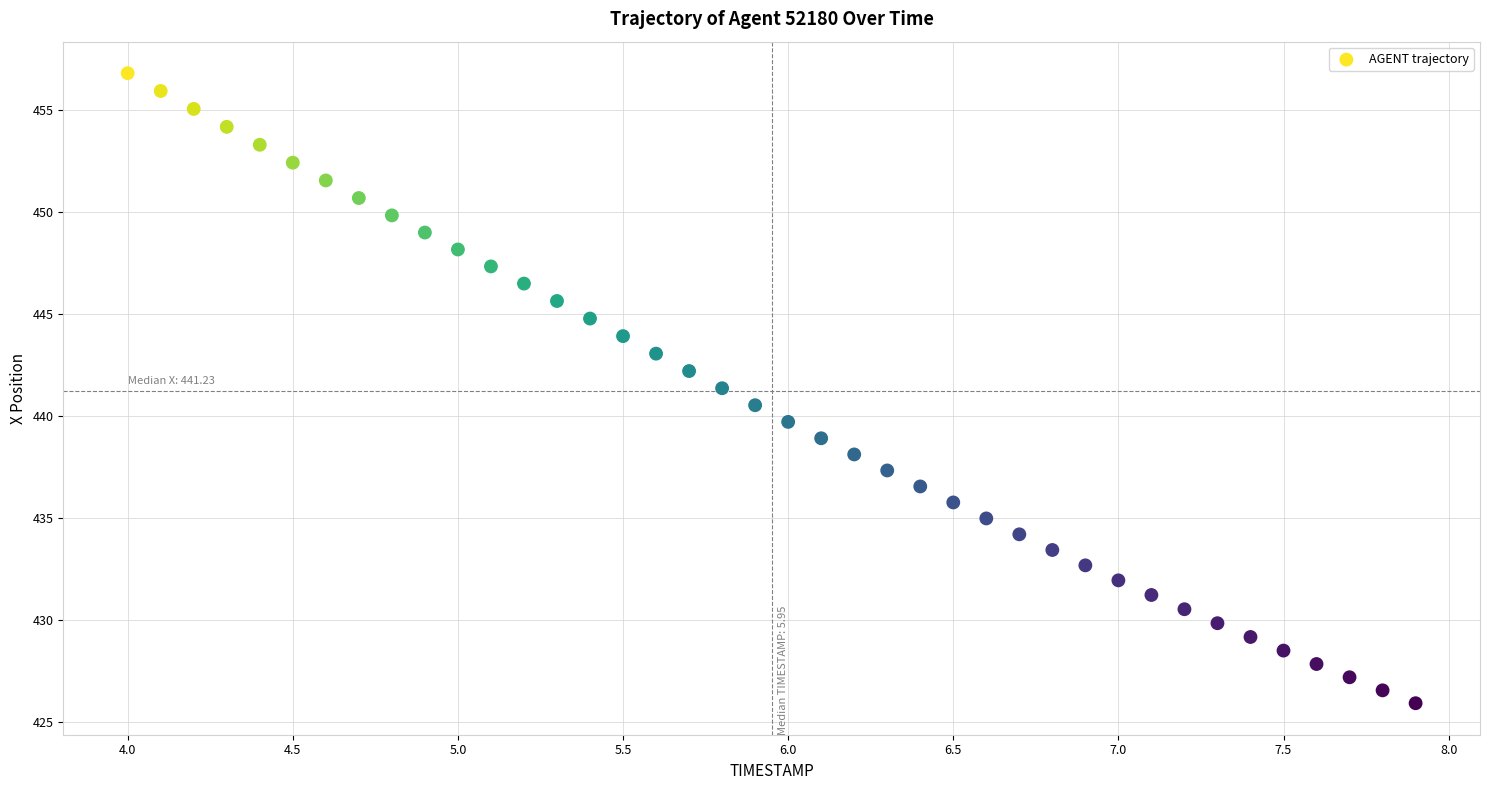

What is the range of Y values (max minus min)?

30.9